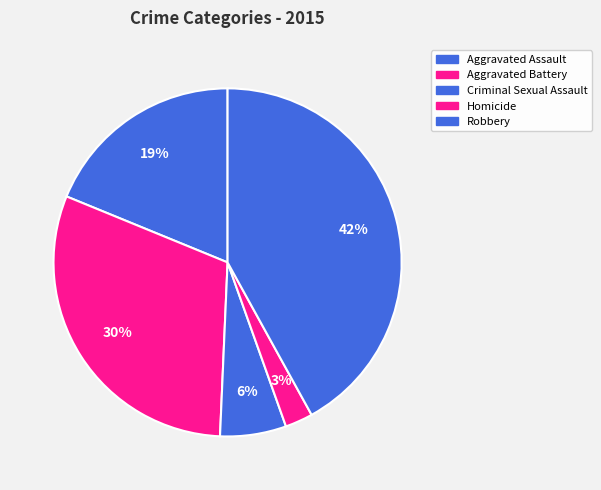

Which category has the biggest portion of the pie?

Robbery